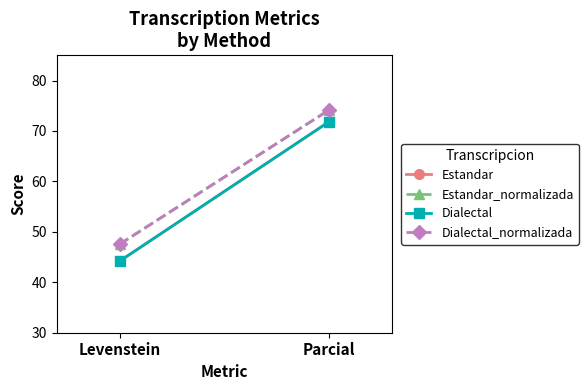

What value does the Estandar series have at Parcial?

71.8